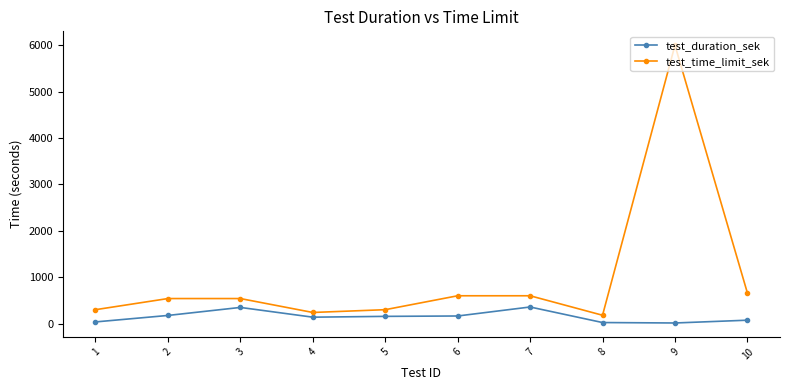

What is the value of the test_time_limit_sek point at the 7th from the left?

600.0